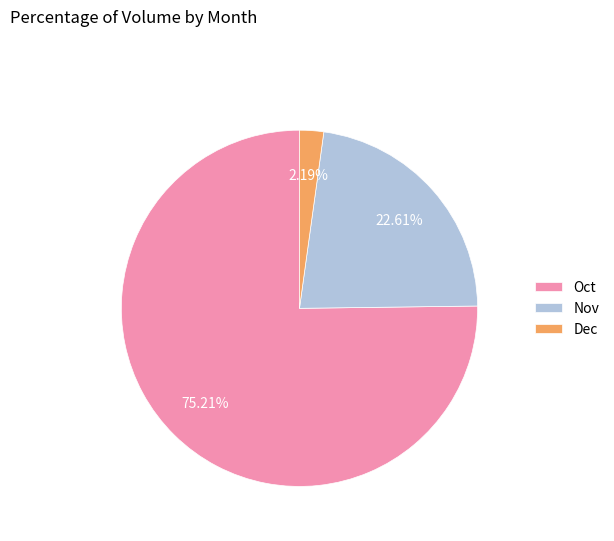

Is the sum of Nov and Dec greater than half?

No